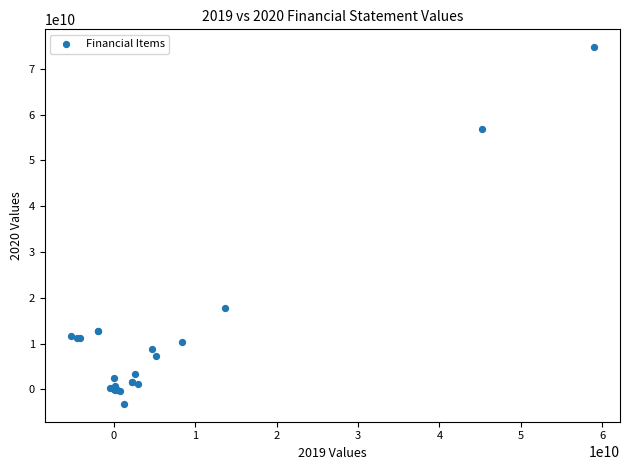

What Y value in the scatter plot is closest to 35783992939?

17768637199